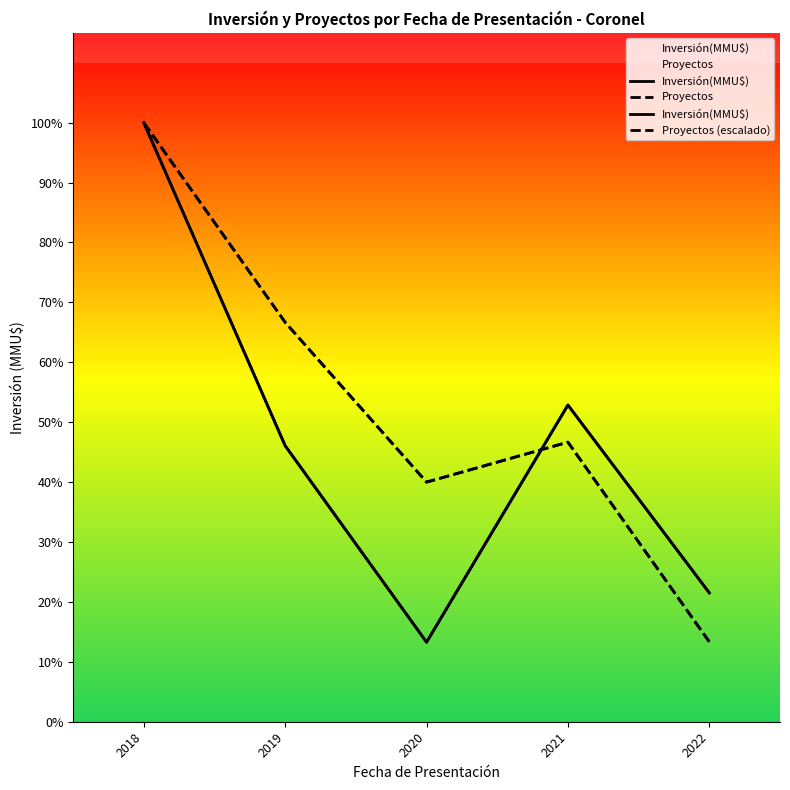

What is the difference between the second highest and second lowest values in the Inversión(MMU$) series?

35181.0